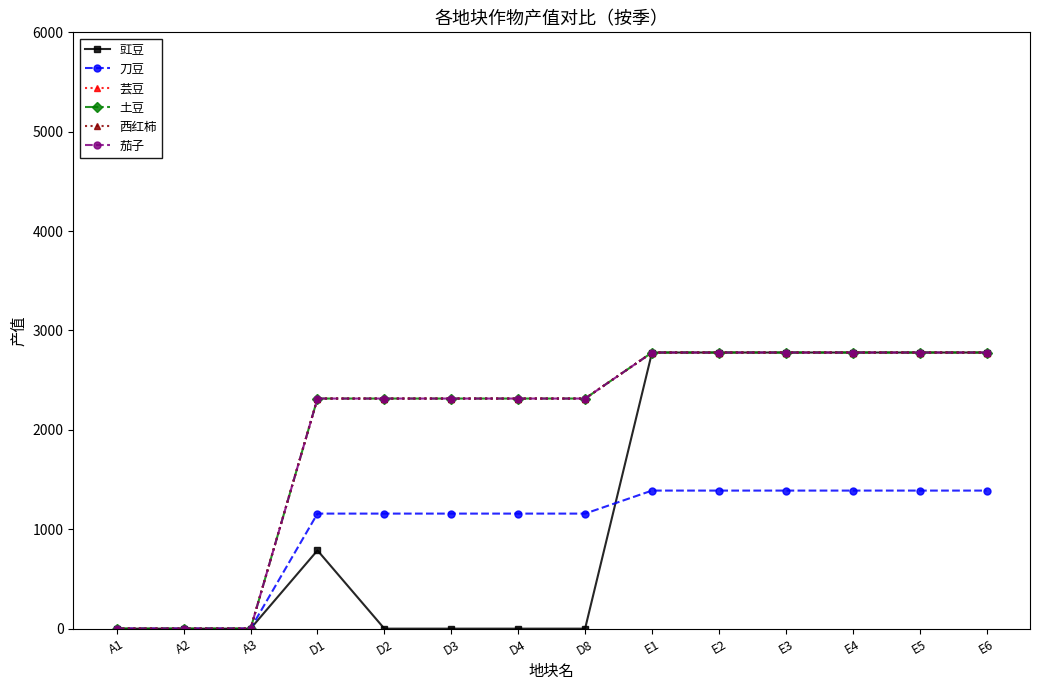

Is this an area chart (filled region under the line)?

No